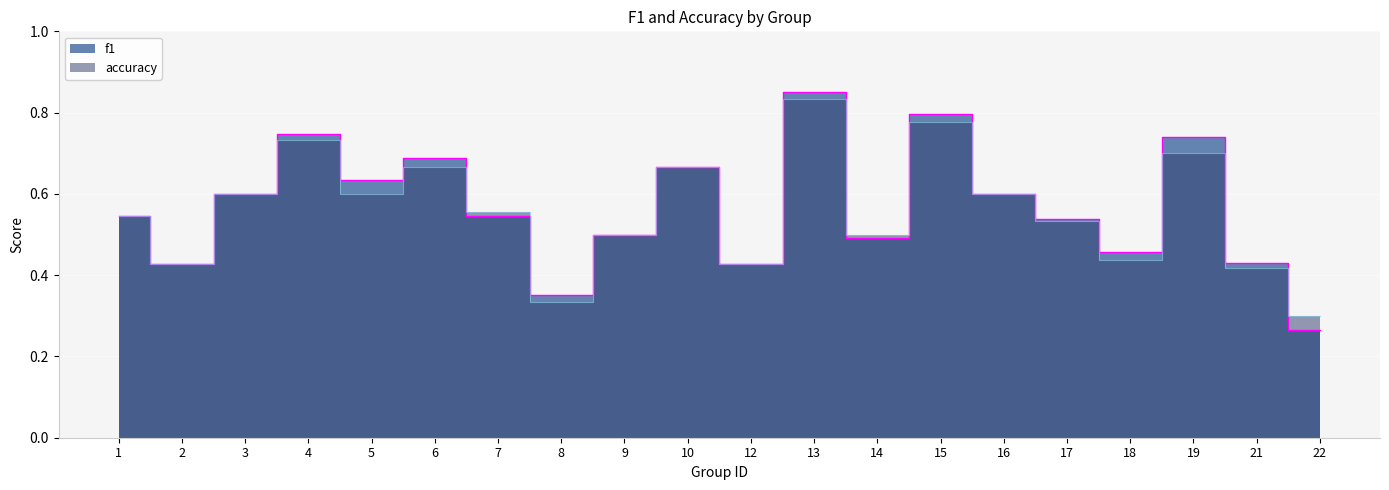

Rank the categories by f1 value from highest to lowest.

13, 15, 4, 19, 6, 10, 5, 3, 16, 1, 7, 17, 9, 14, 18, 21, 2, 12, 8, 22